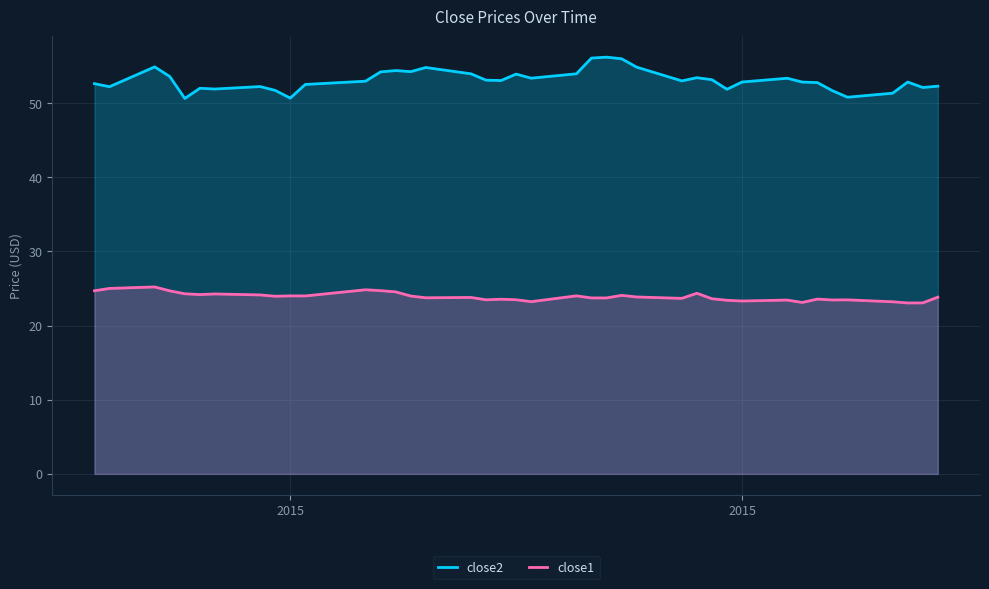

What is the difference between the second highest and minimum values in the close2 series?

5.4